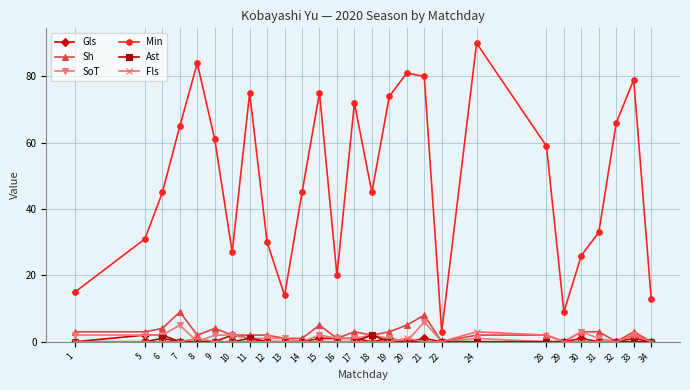

At which category does Min reach its first local peak?

8